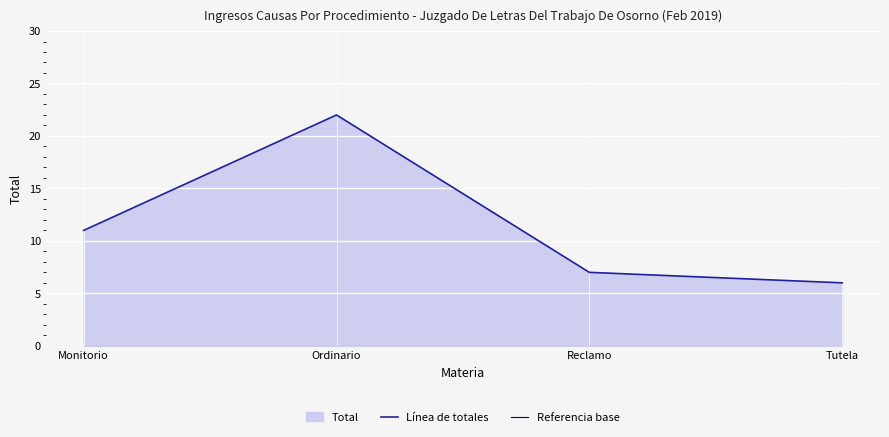

Reading right to left, what are all the values shown in this chart?

Línea de totales: 6	7	22	11
Referencia base: 0	0	0	0